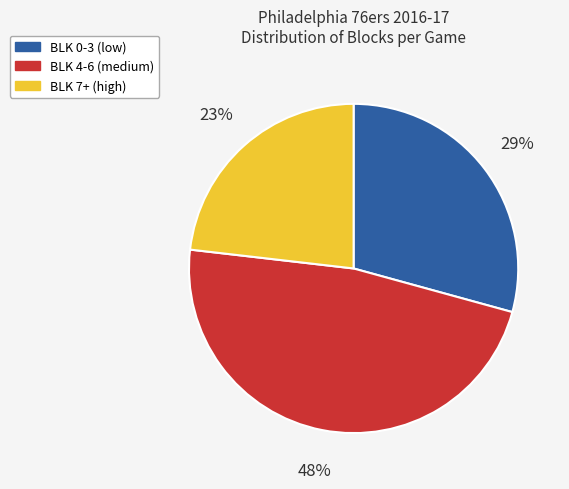

Is there a majority slice in this chart?

No